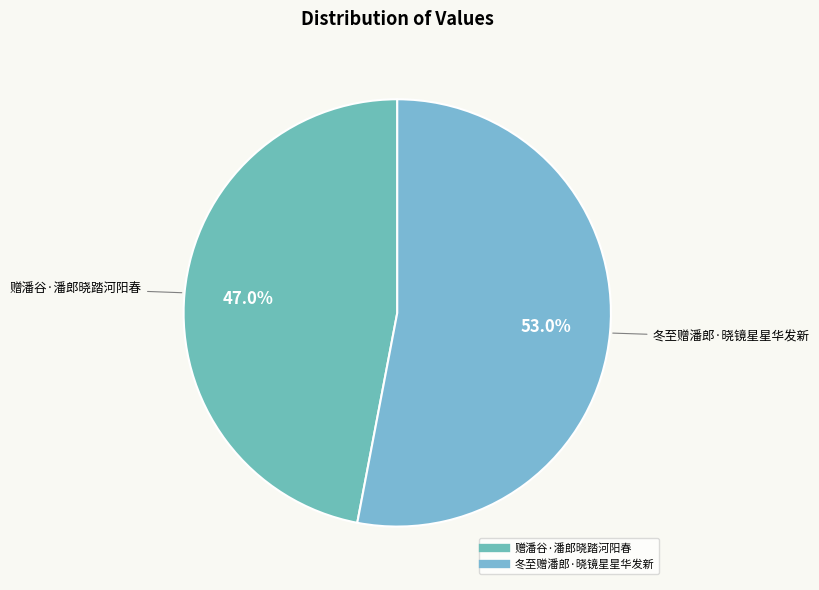

To the nearest percent, what is the combined percentage of 冬至赠潘郎·晓镜星星华发新 and 赠潘谷·潘郎晓踏河阳春?

100%